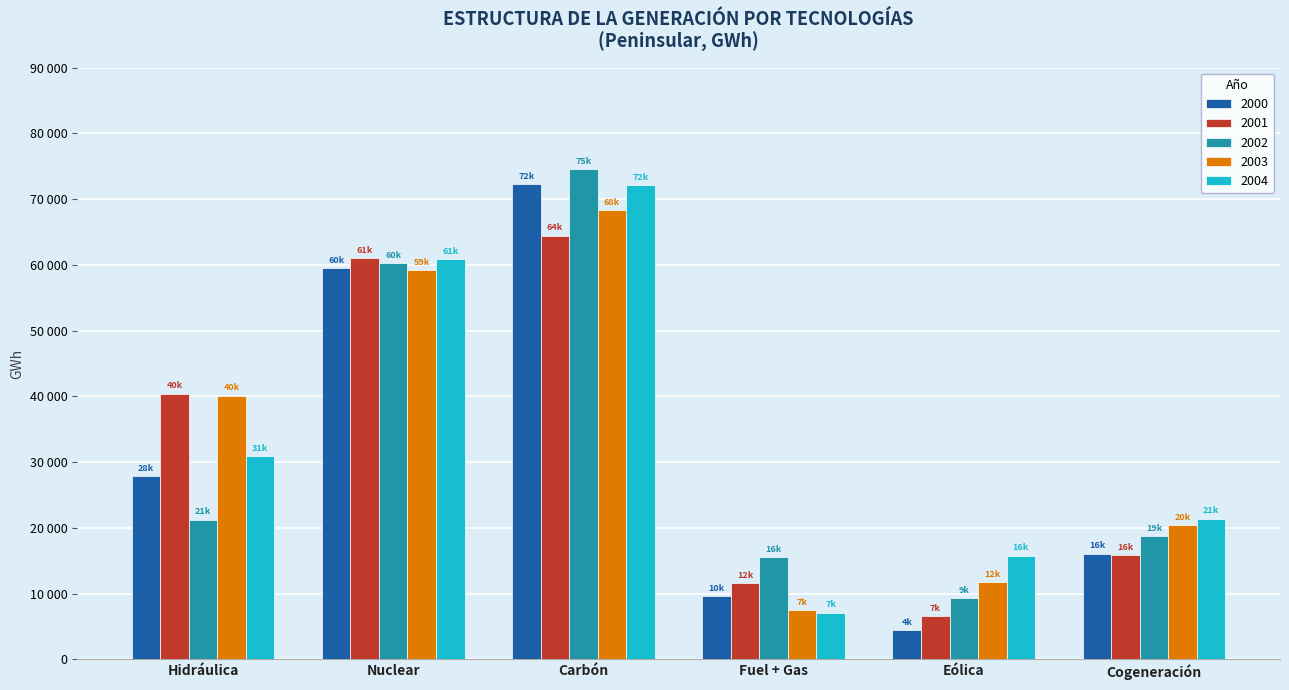

At which label is 2002 closest to 41907?

Nuclear